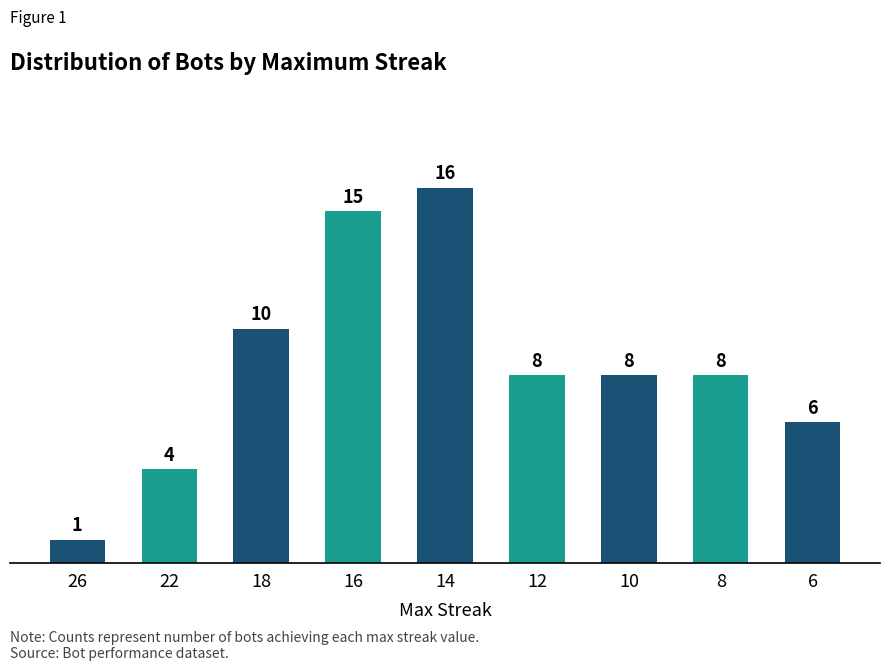

The value at 18 is 10. True or false?

True